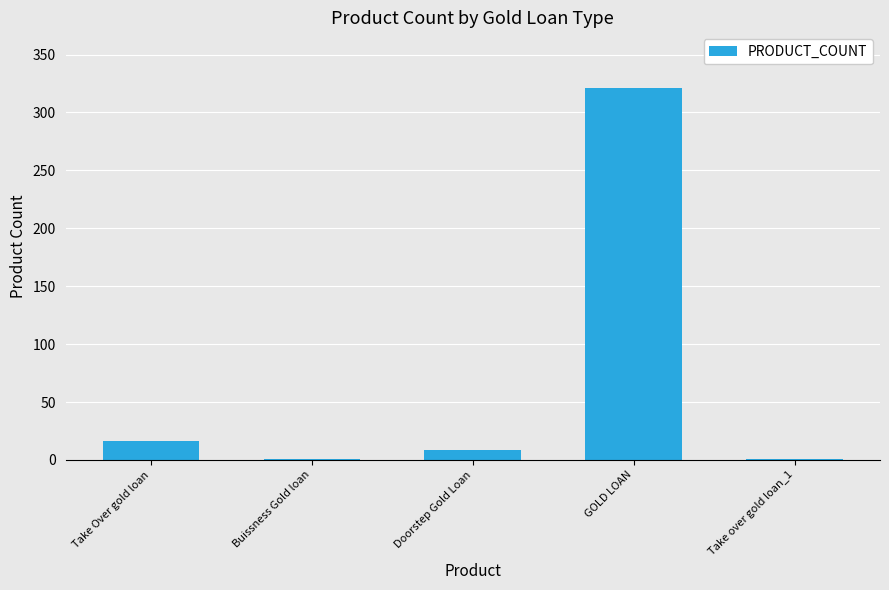

What is the maximum value shown in the chart?

321